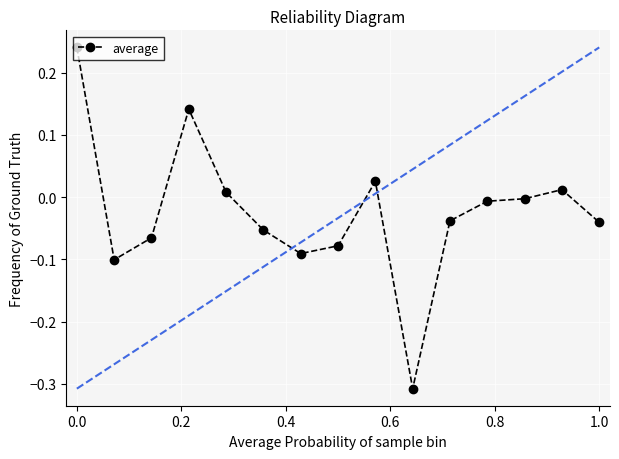

What is the sum of all values?

-0.4